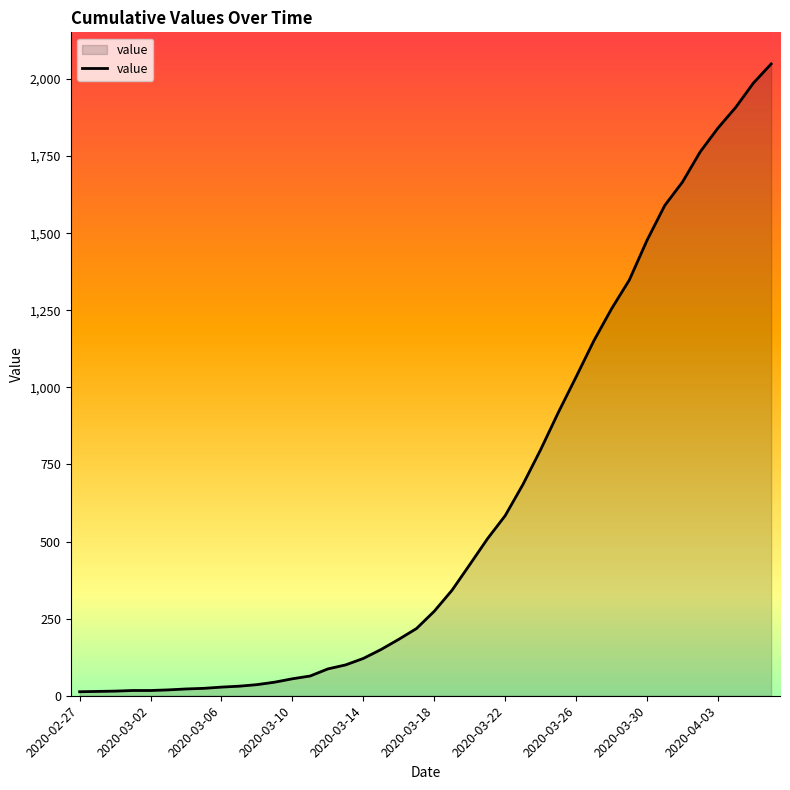

What is the greatest value displayed?

2049